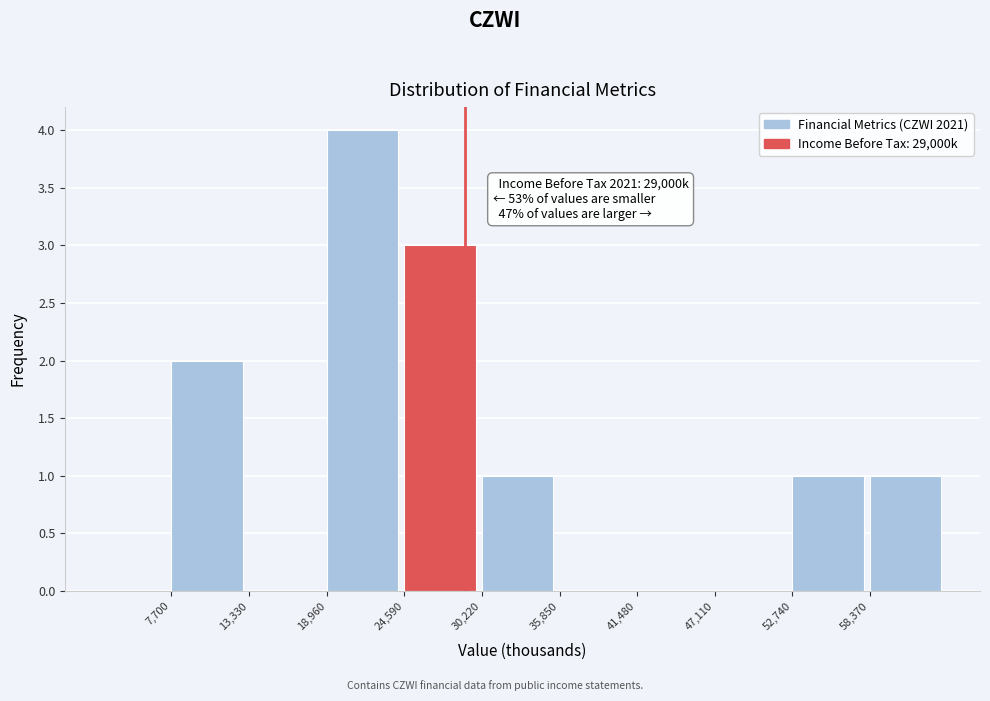

Over which range of the x-axis is the bar tallest?

19000 to 25000